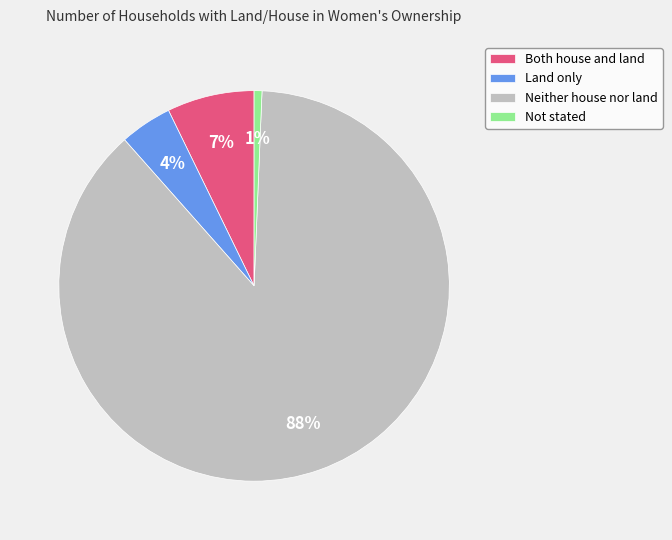

How many slices are in this pie chart?

4